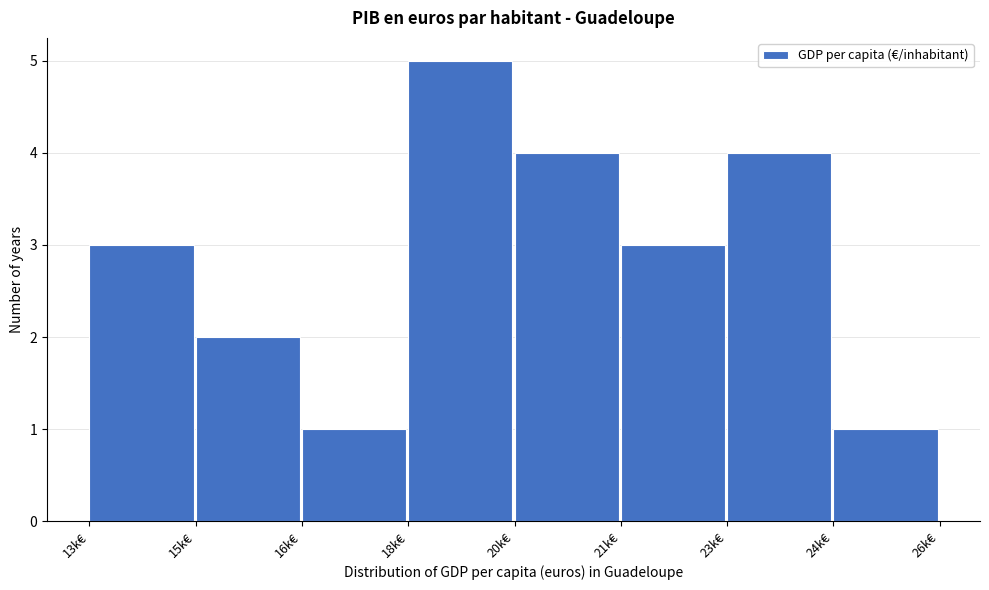

Reading left to right, transcribe all the data shown in this chart.

13k€=3	15k€=2	16k€=1	18k€=5	20k€=4	21k€=3	23k€=4	24k€=1